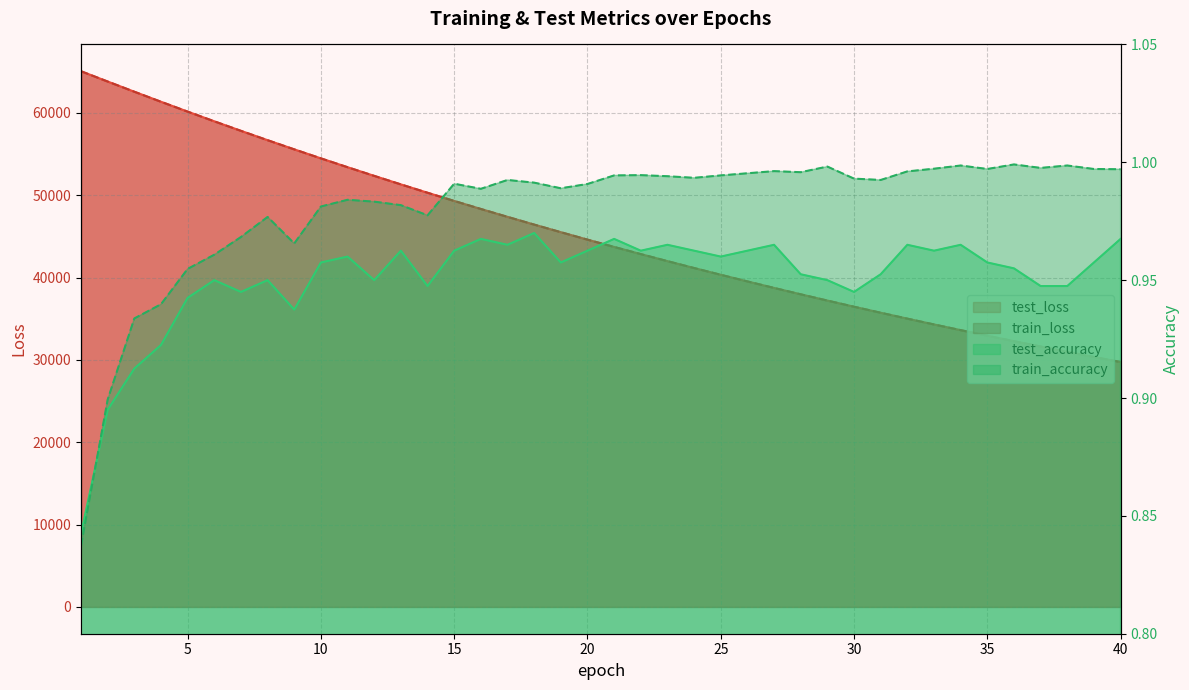

How many categories are shown in the chart?

40